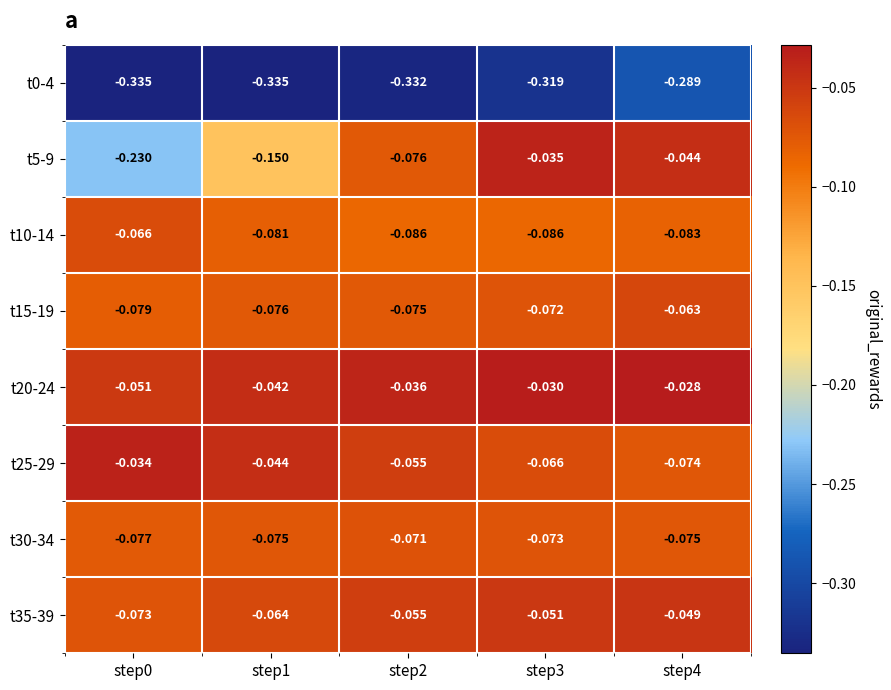

Which series has the largest total across all categories?

t20-24